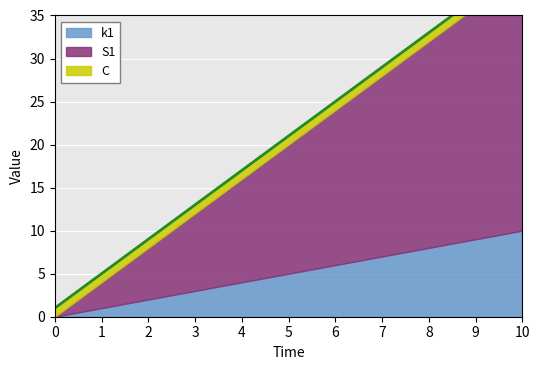

Reading right to left, extract all data points from this chart.

k1: 10	9	8	7	6	5	4	3	2	1	0
S1: 30	27	24	21	18	15	12	9	6	3	0
C: 1	1	1	1	1	1	1	1	1	1	1